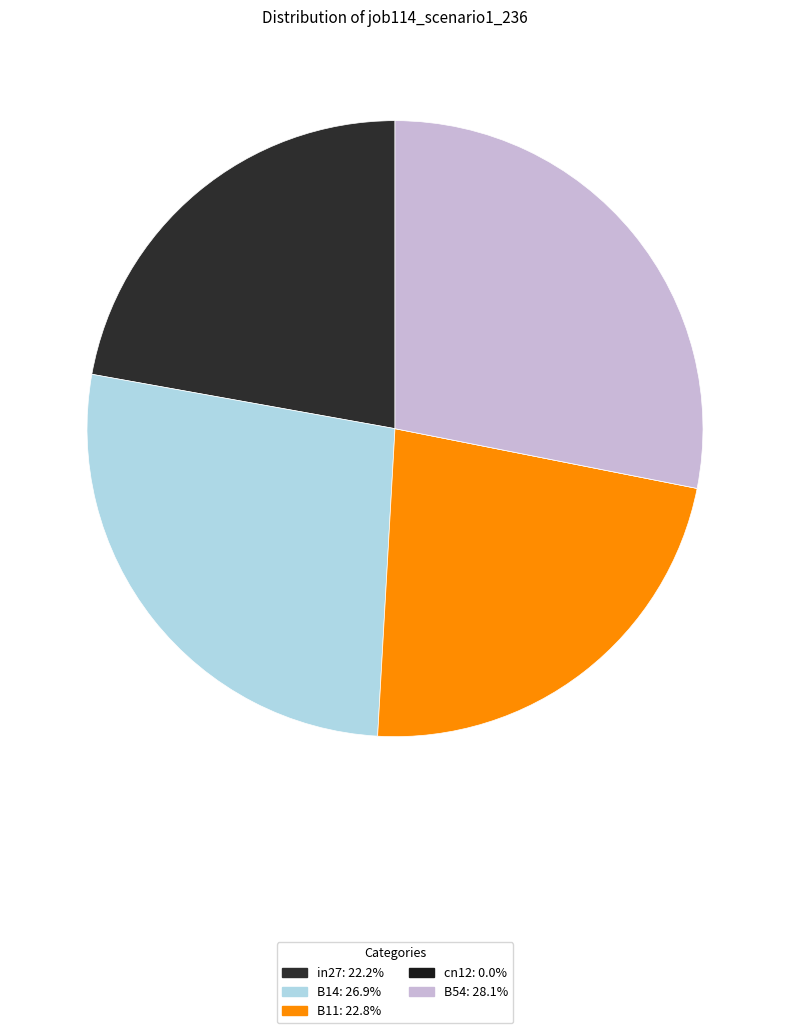

Which slice is the largest?

B54